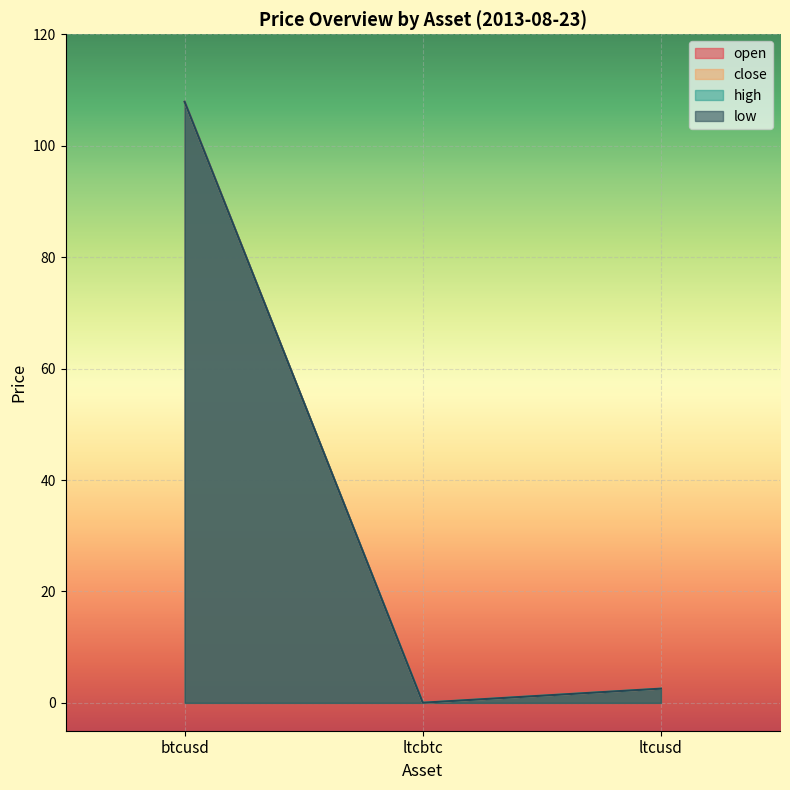

What is the average value of the open series?

36.8